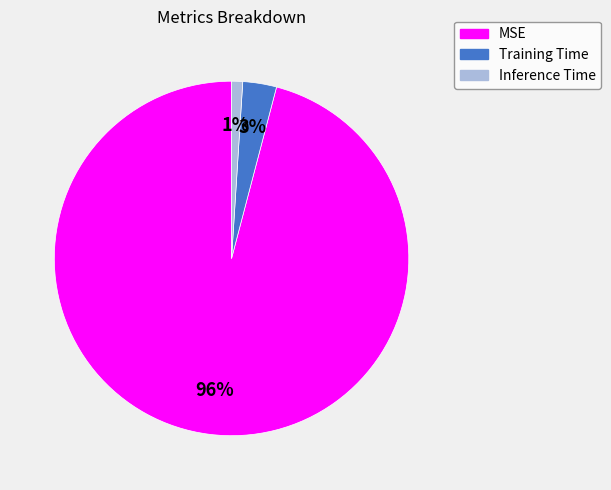

Combined, do Training Time and Inference Time account for over 50%?

No